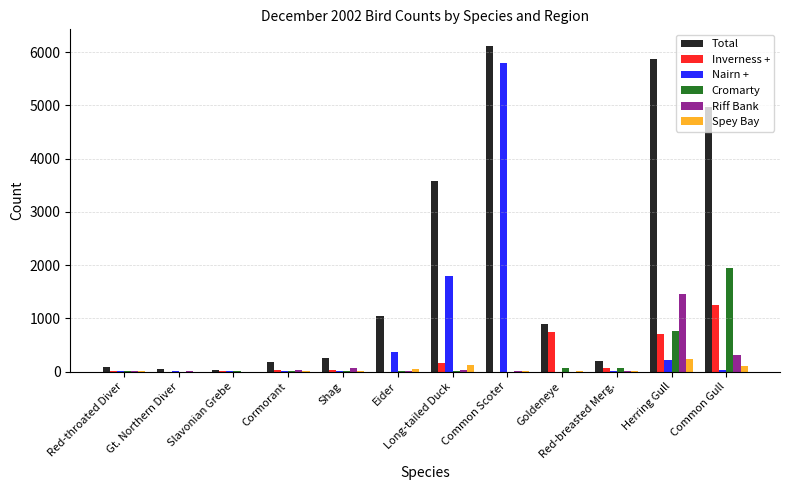

What is the difference between the Nairn + values at Eider and Goldeneye?

360